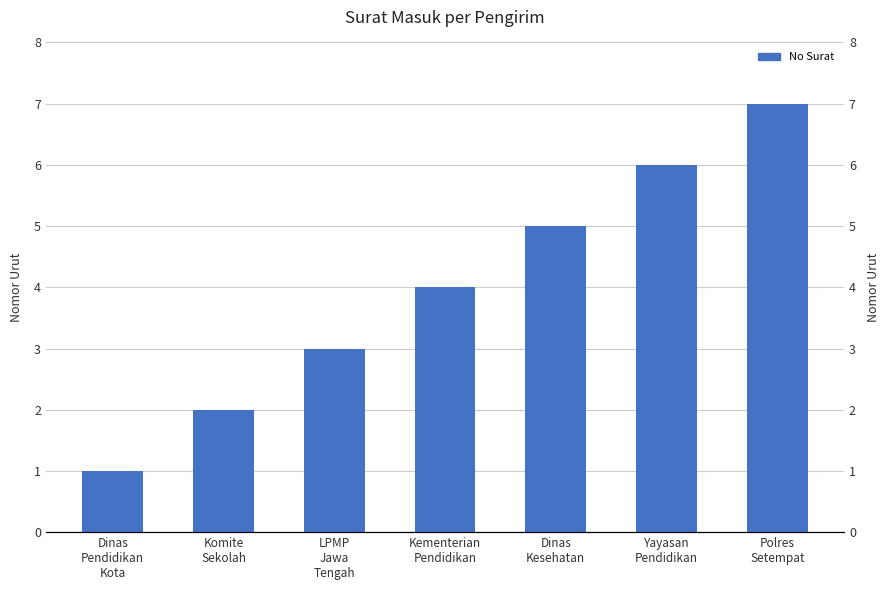

At which label does the data first exceed 4?

Dinas
Kesehatan